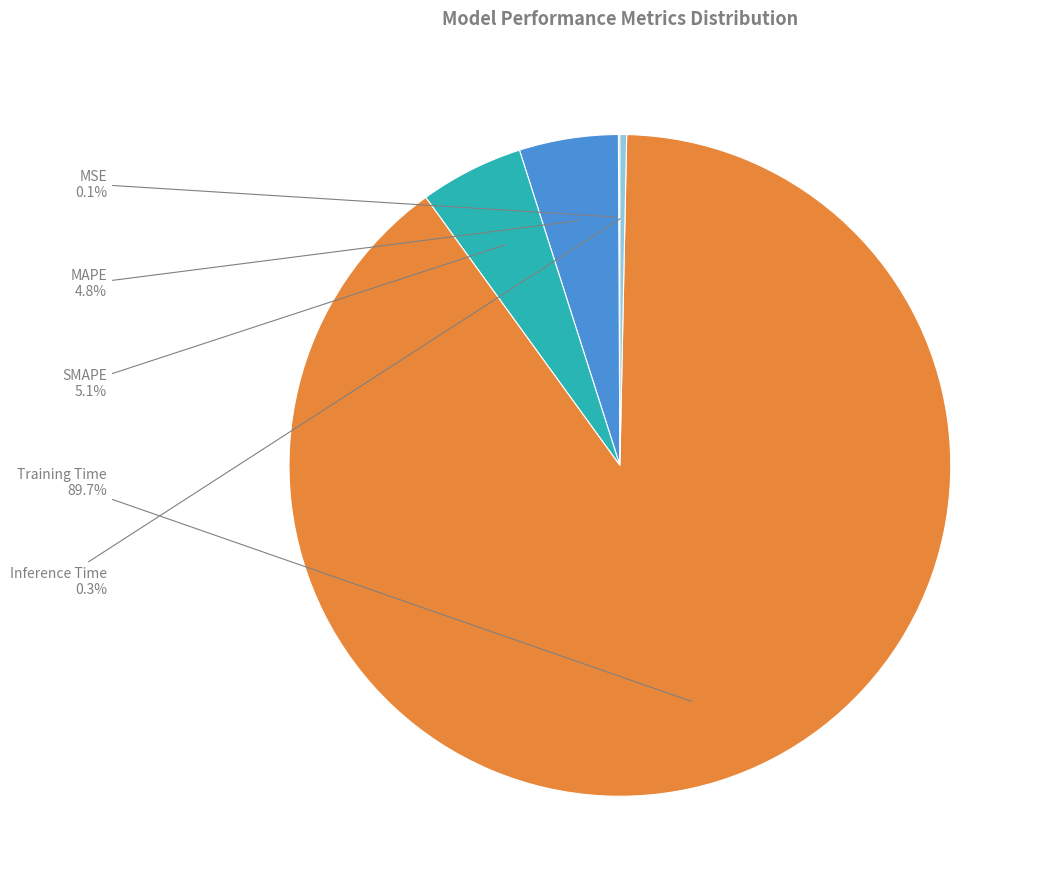

Which has a higher value, Inference Time or SMAPE?

SMAPE